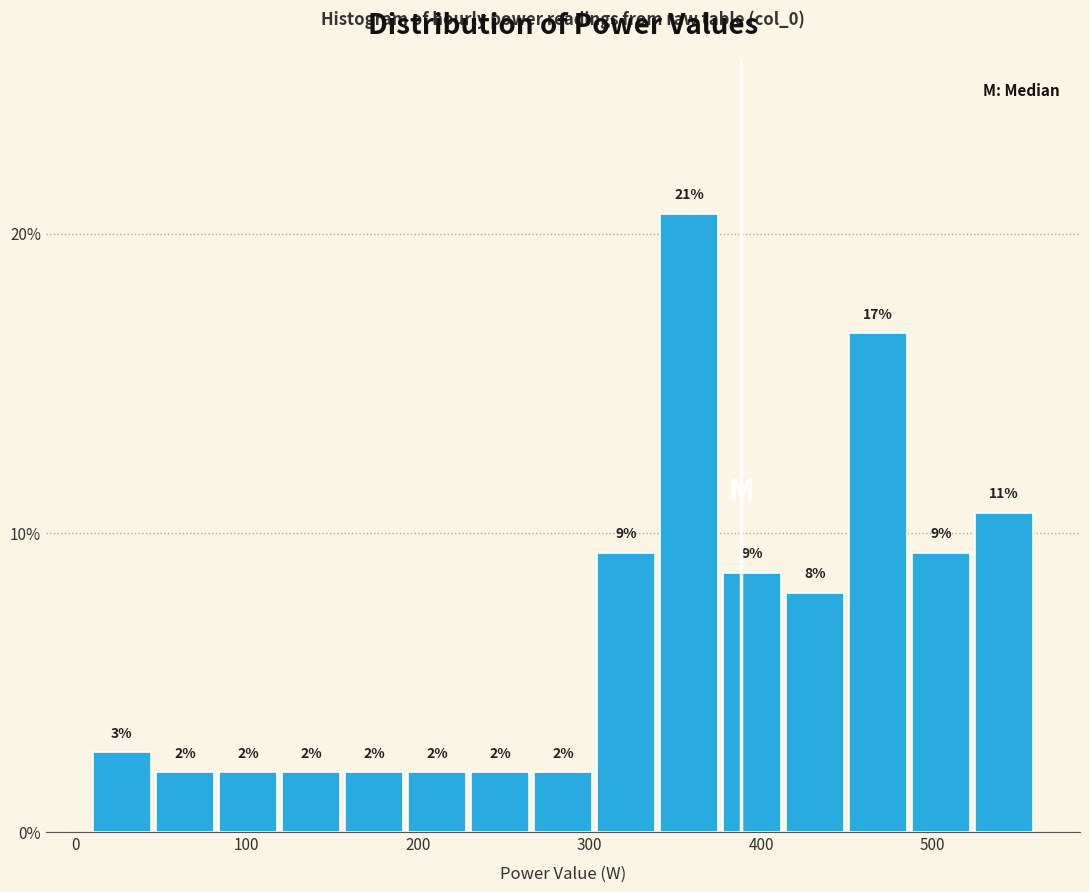

Around what value on the x-axis is the tallest bar? Give the approximate position of its centre, as read against the axis.

360